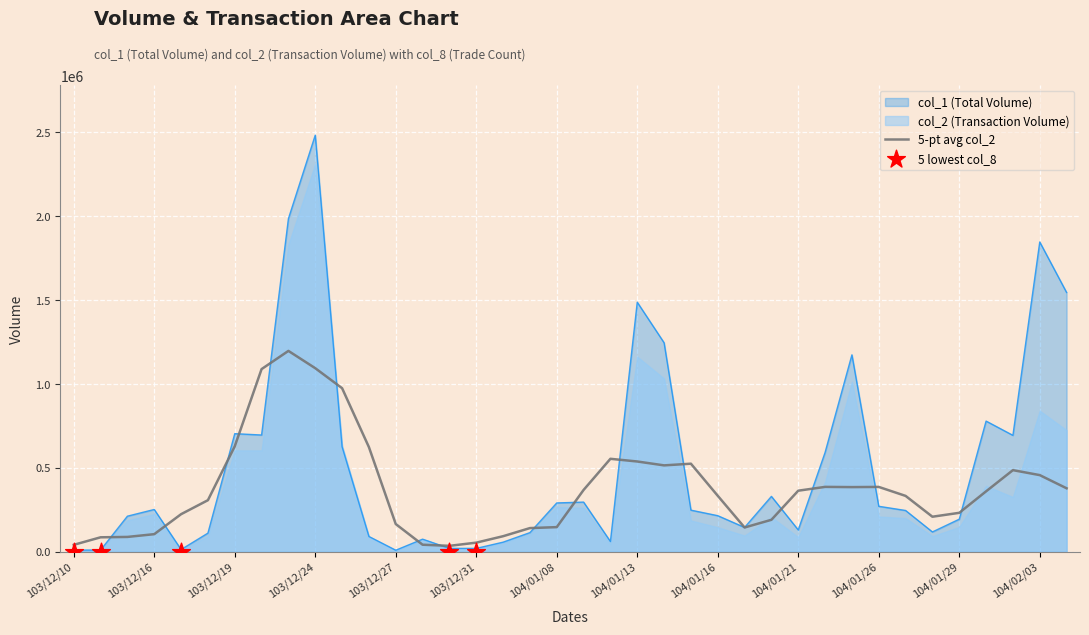

At how many categories does at least one series exceed 522795?

13